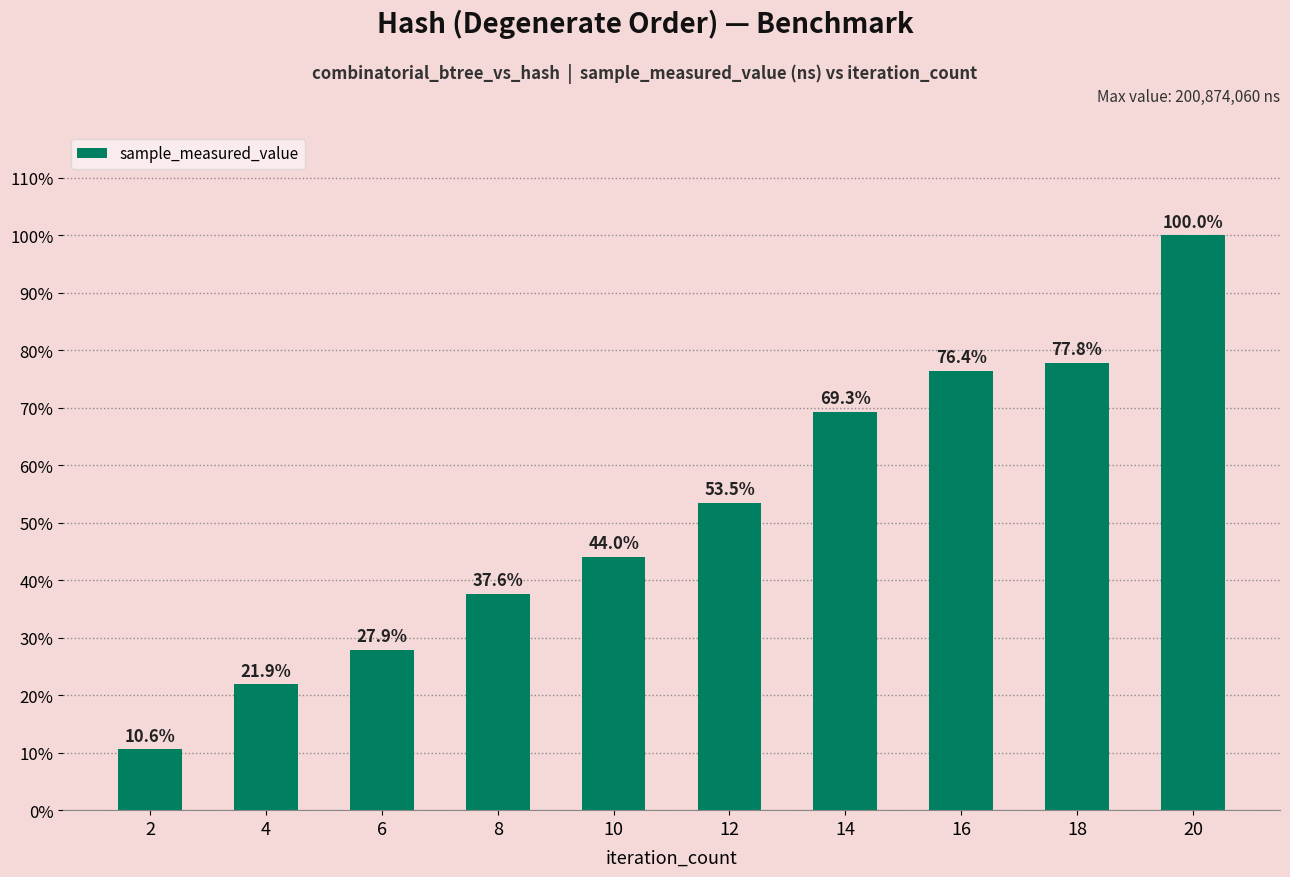

What is the approximate value at 18?

77.8